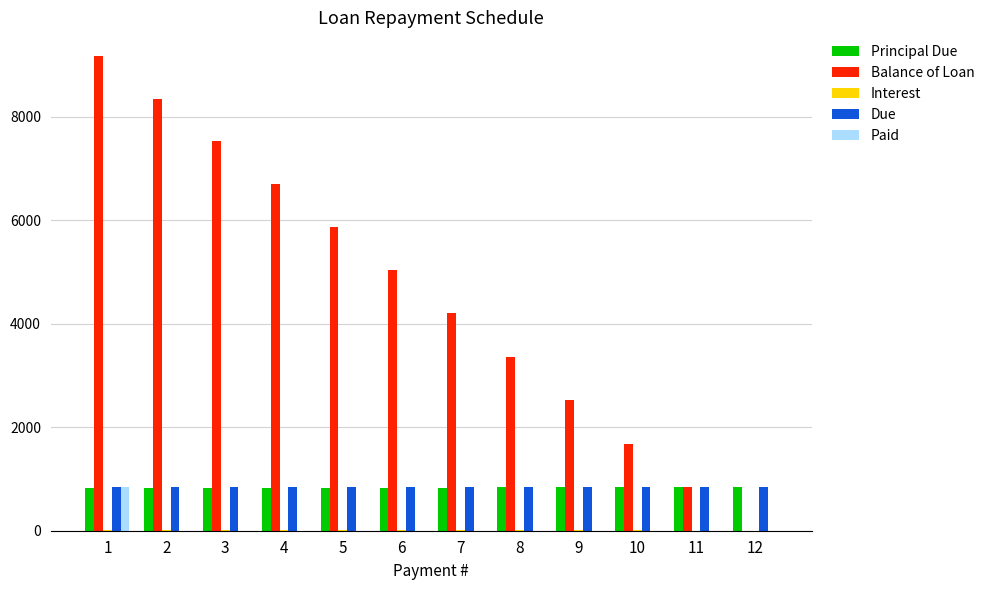

What is the sum of the Balance of Loan values at 2 and 11?

9196.4